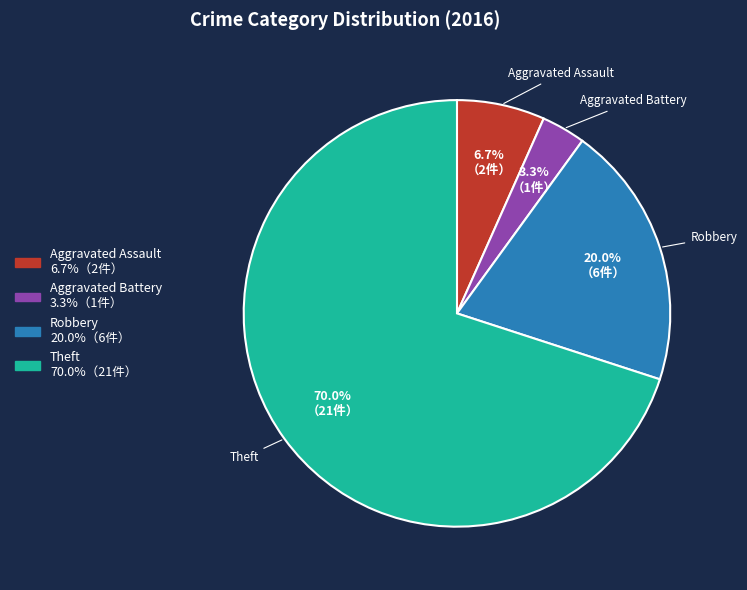

To the nearest percent, what is the combined percentage of Robbery and Theft?

90%